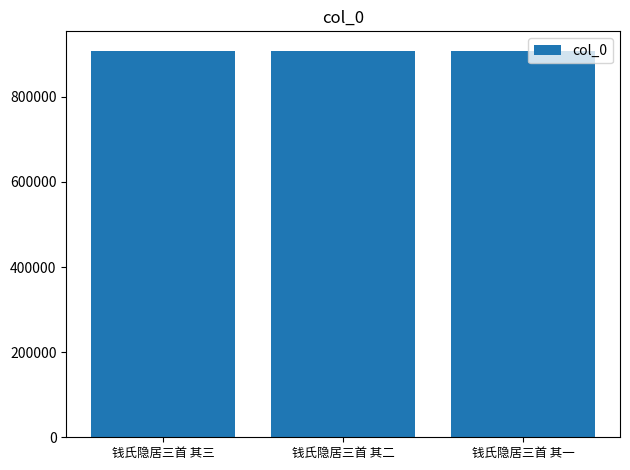

What is the ratio of the value at 钱氏隐居三首 其三 to the value at 钱氏隐居三首 其二?

1.0